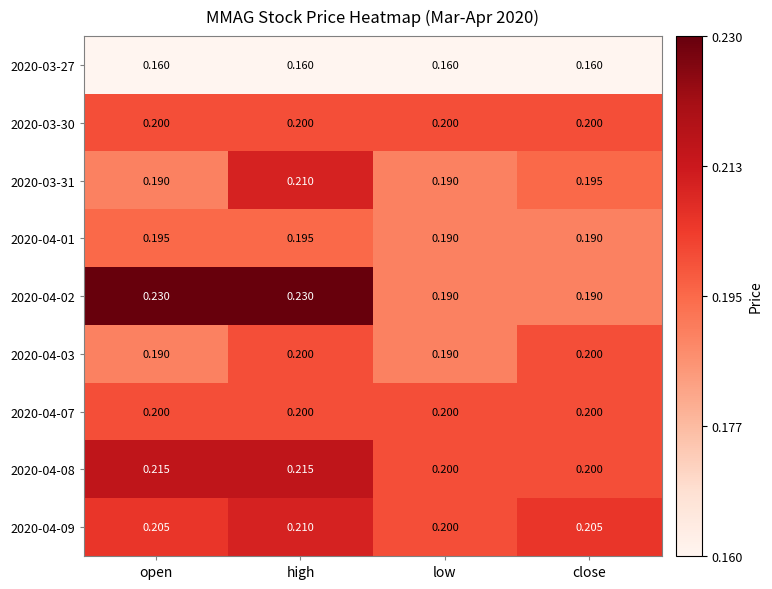

At which label does 2020-03-31 reach its peak?

high